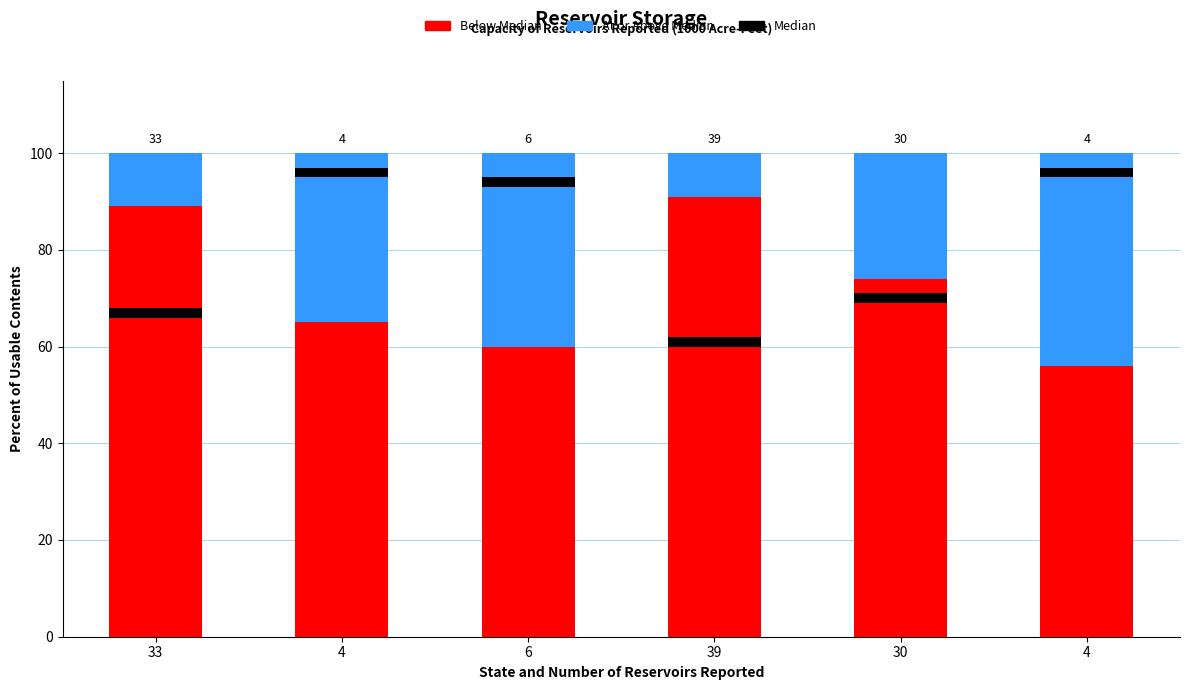

Rank the series by their average value, from highest to lowest.

Below Median, At or Above Median